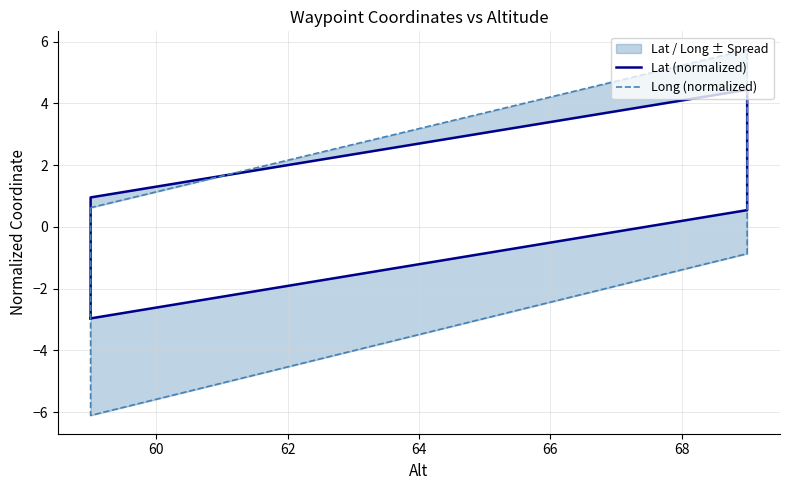

After their last crossing, which series has the higher values: Long (normalized) or Lat (normalized)?

Long (normalized)